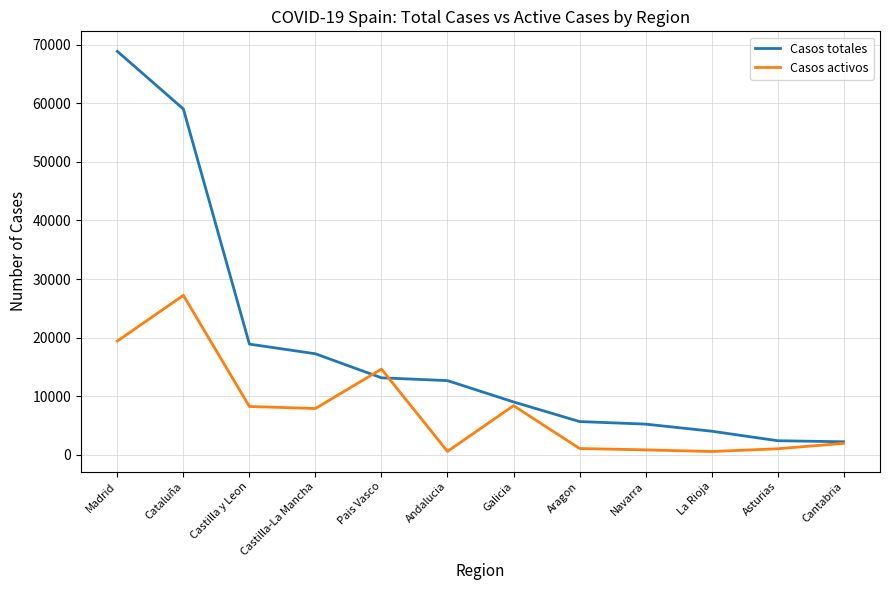

Where do Casos totales and Casos activos first cross each other?

Castilla-La Mancha and Pais Vasco